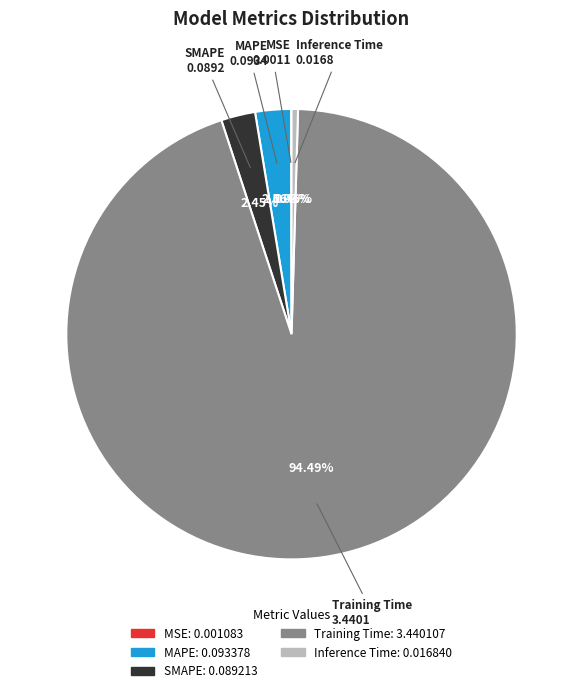

To the nearest percent, what is the average slice percentage?

20%